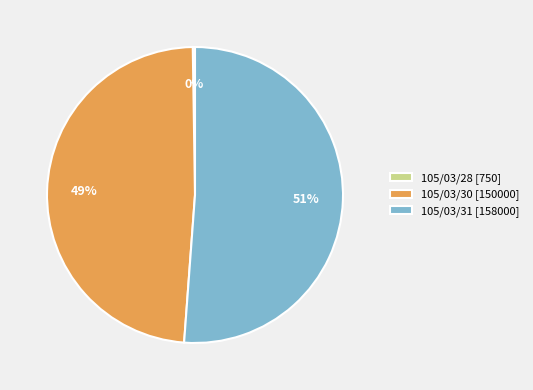

Between 105/03/30 and 105/03/31, which is larger?

105/03/31